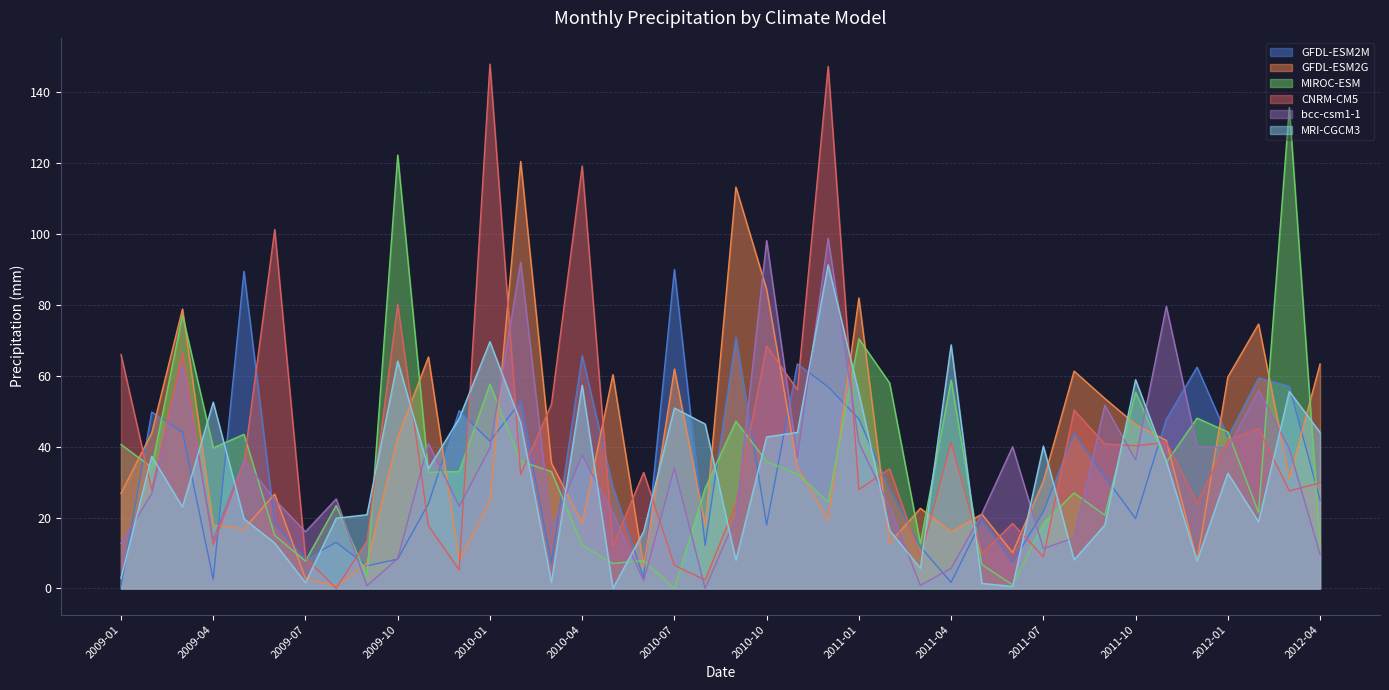

What is the label of the 23rd point from the left?

2010-11